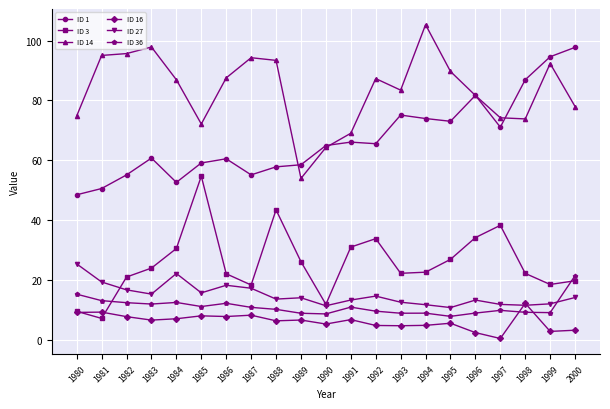

What is the difference between the ID 14 values at 1986 and 1984?

0.6